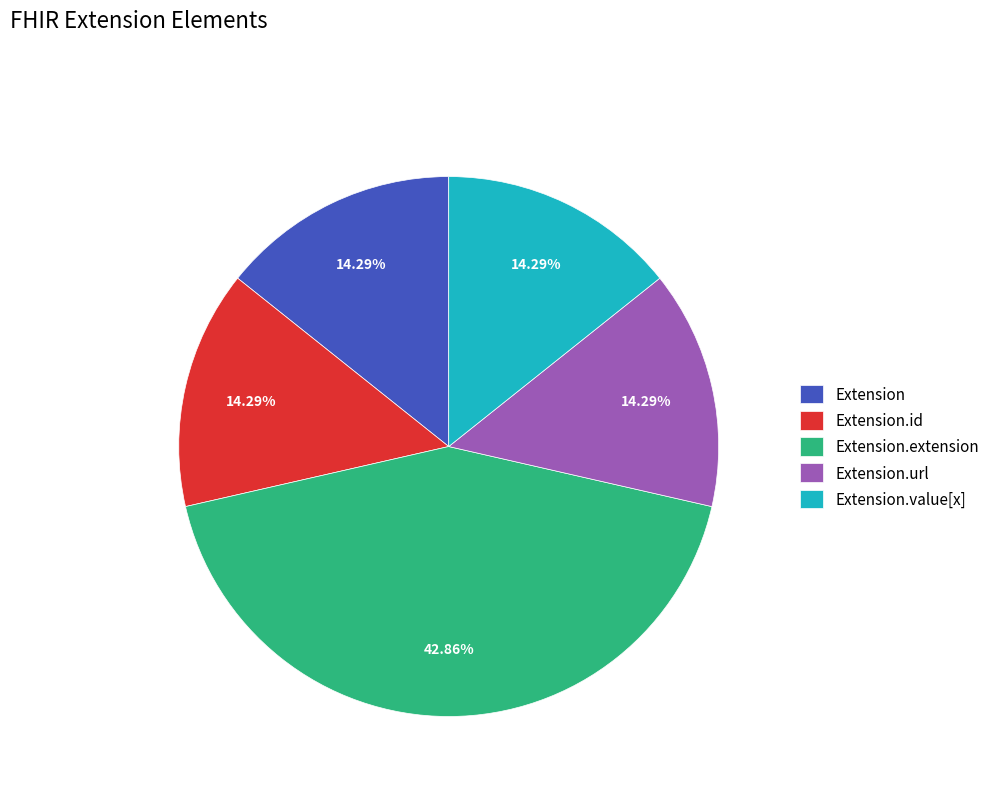

What percentage is NOT represented by Extension.id?

85.7%